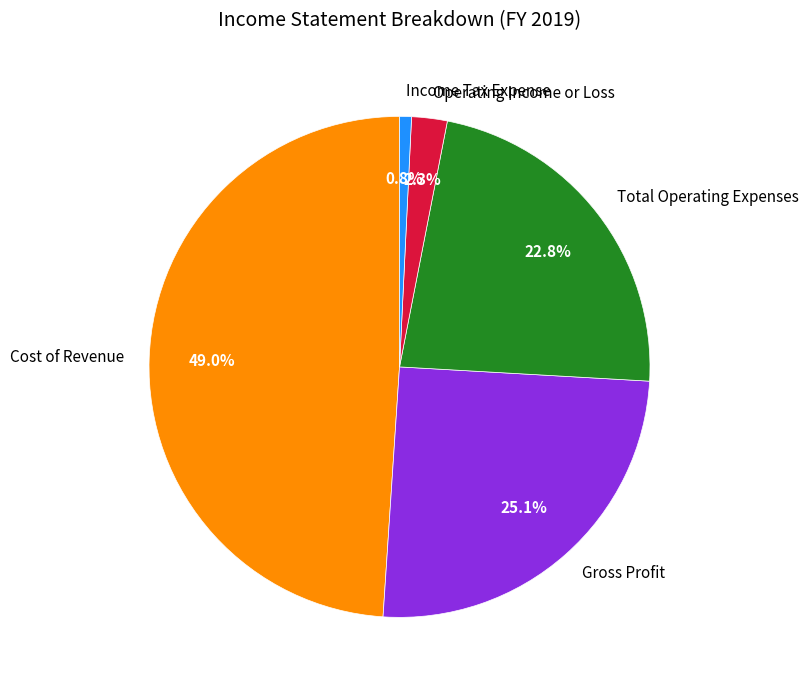

To the nearest percent, what is the difference between the largest and smallest slice percentages?

48%